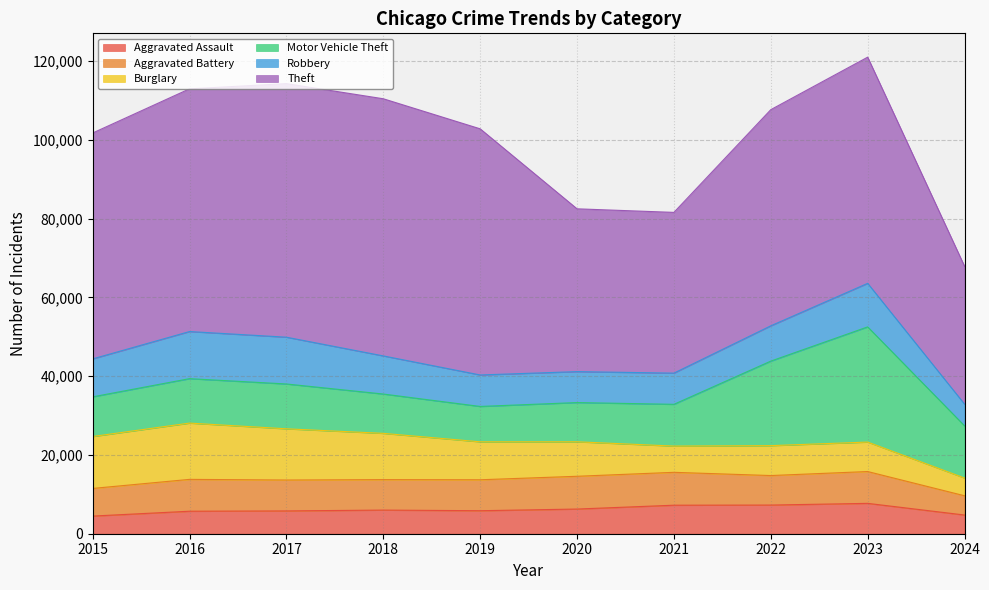

Which category has the highest value across all series?

2018